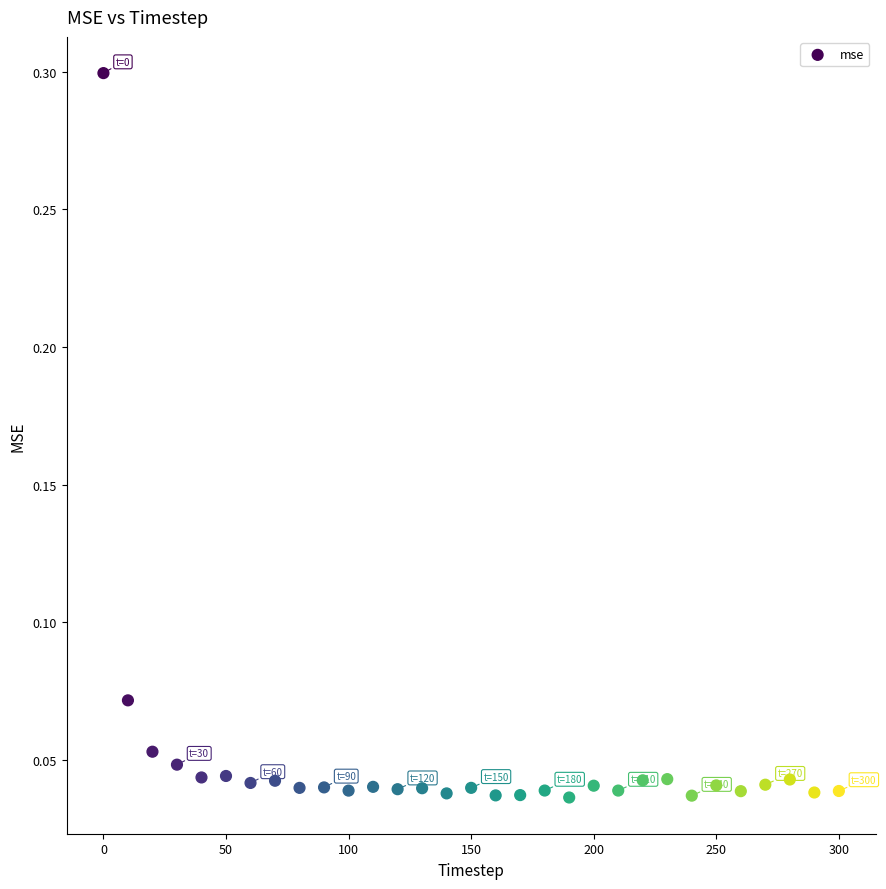

What is the range of X values (max minus min)?

300.0